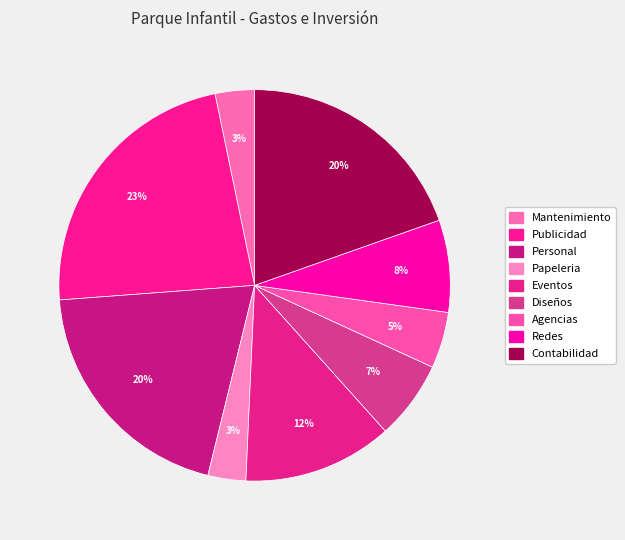

To the nearest percent, what is the average slice percentage?

11%